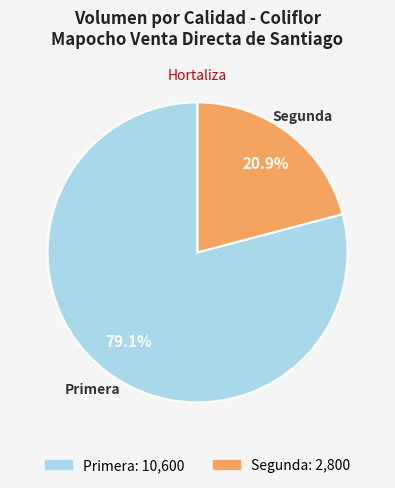

How many slices are in this pie chart?

2